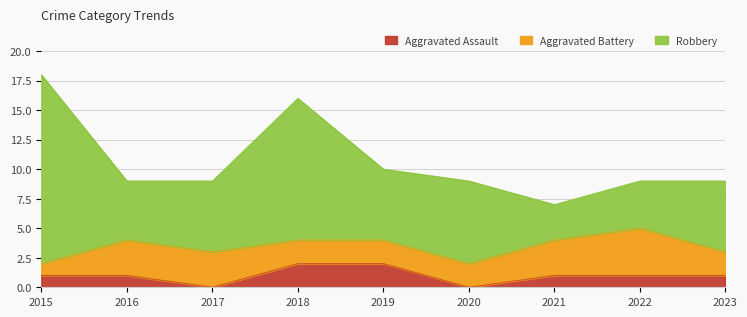

List the series in order of their overall mean, highest first.

Robbery, Aggravated Battery, Aggravated Assault